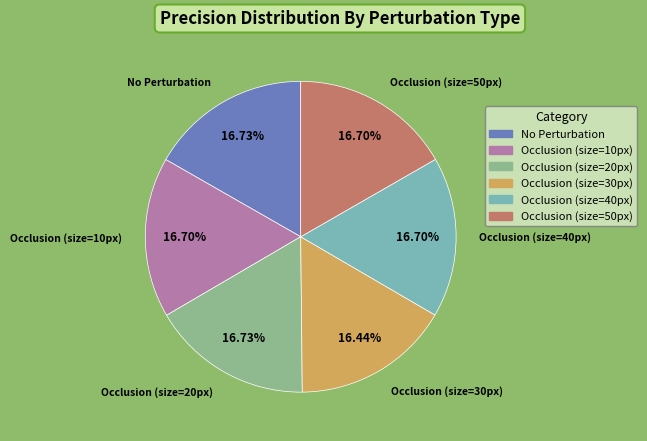

What percentage is NOT represented by No Perturbation?

83.3%